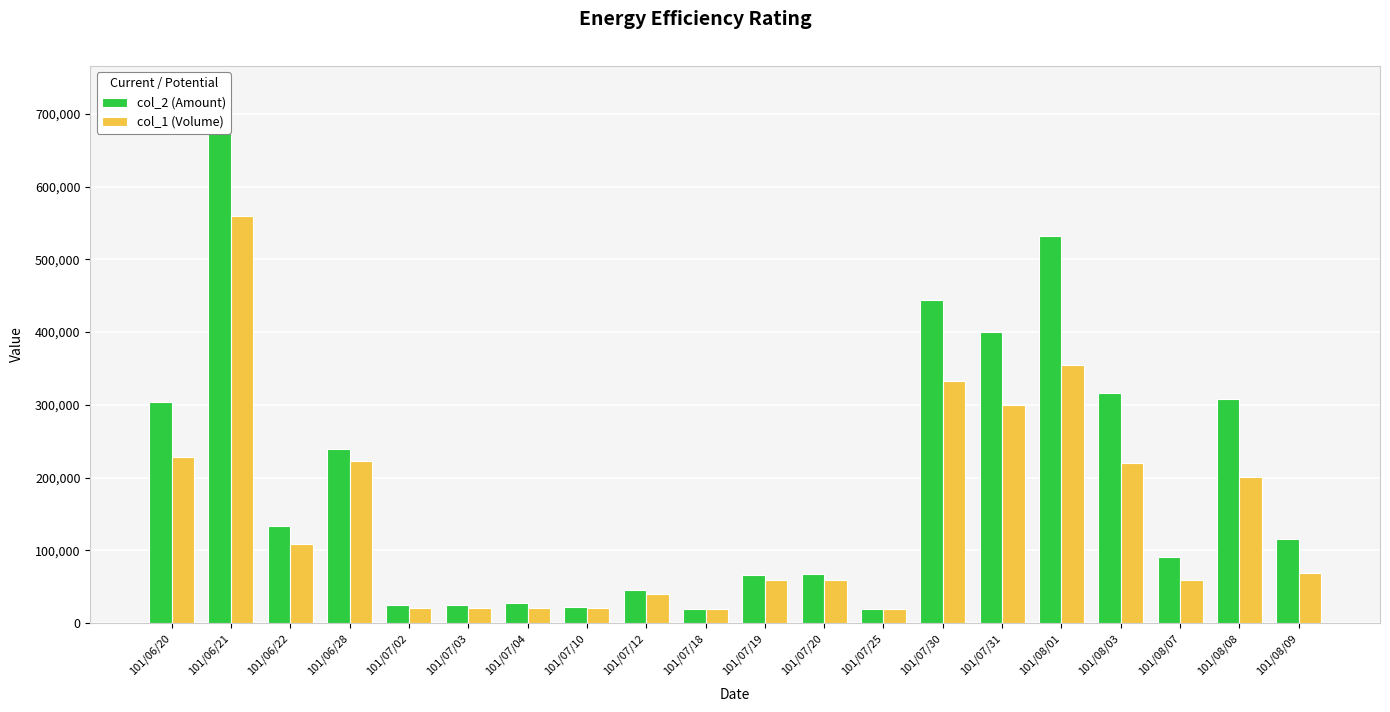

List the series in order of their peak value, highest first.

col_2 (Amount), col_1 (Volume)